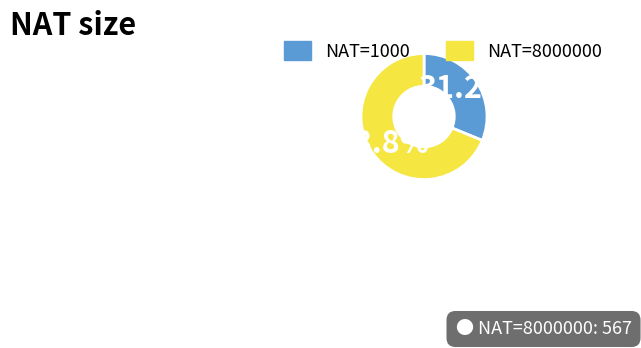

Is there a majority slice in this chart?

Yes